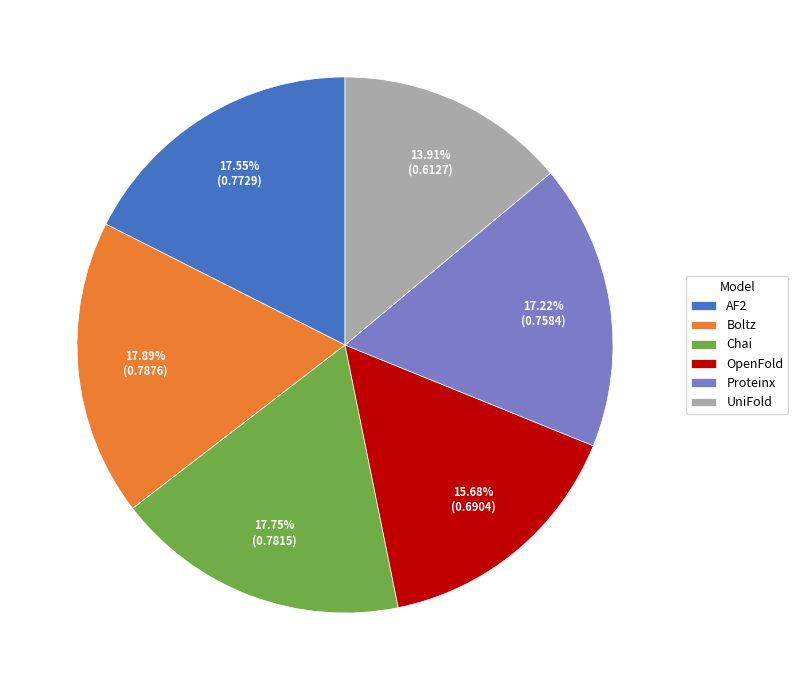

What is the smallest slice in the pie chart?

UniFold